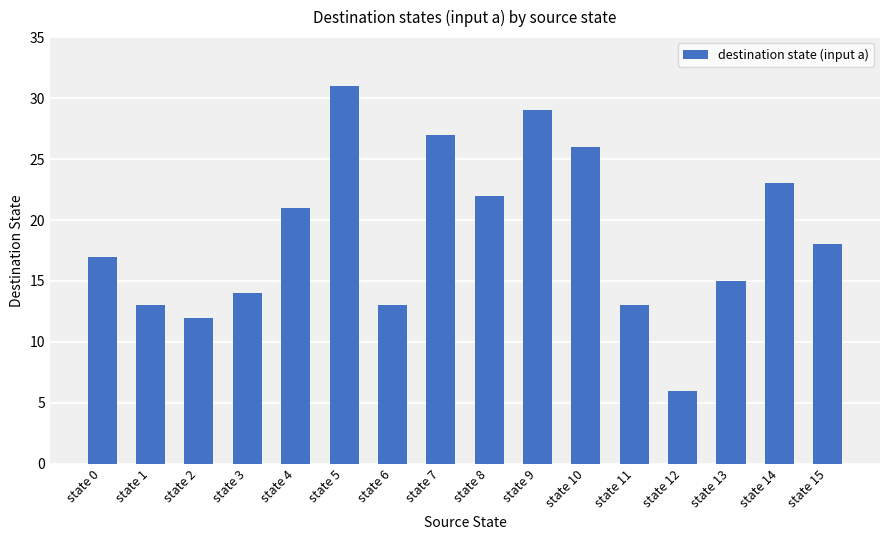

What is the sum of the values at state 2 and state 10?

38